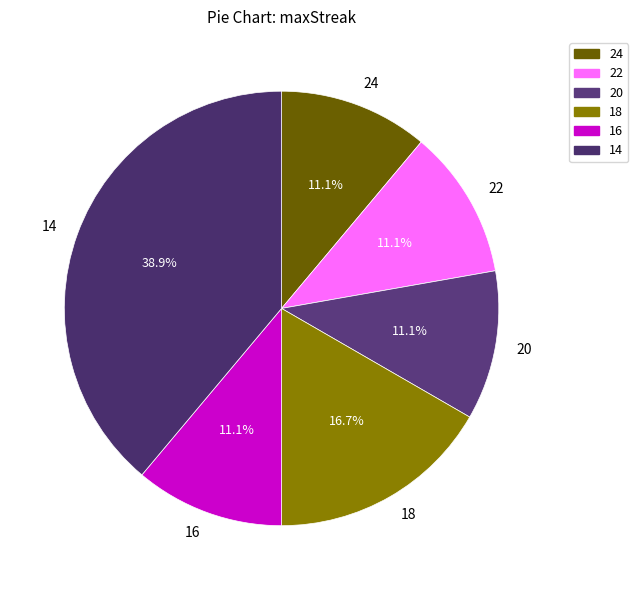

Which slice is the largest?

14